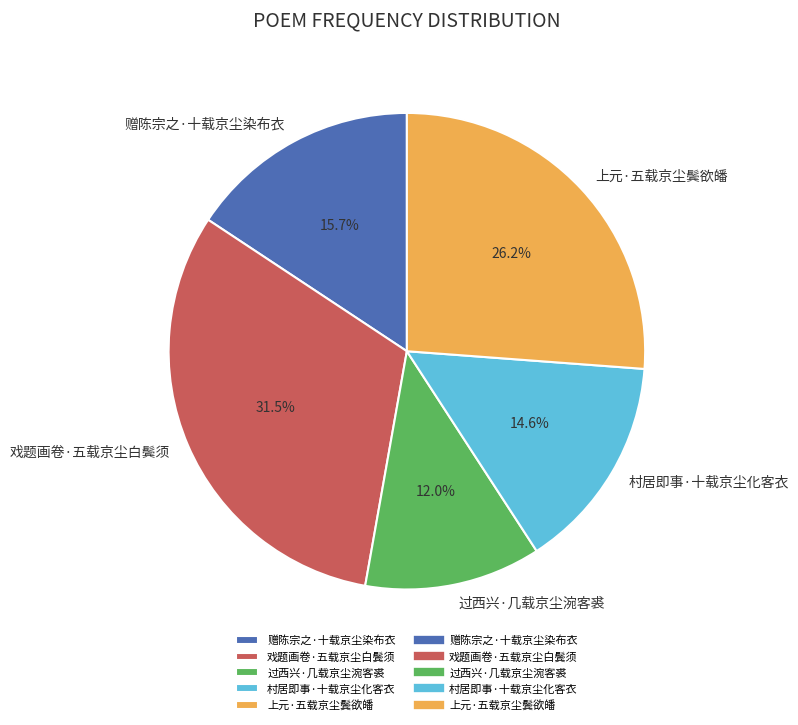

Is there any slice that represents more than half of the pie?

No